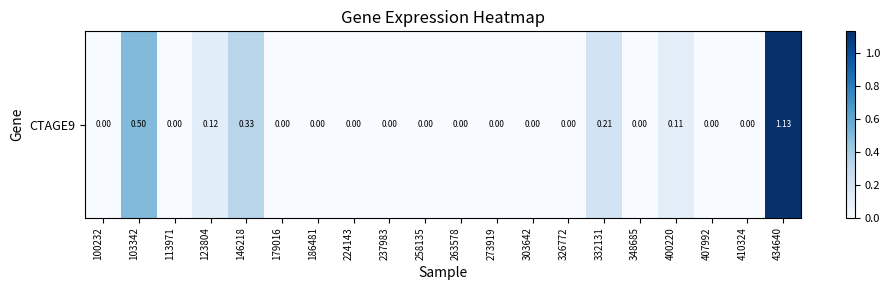

True or false: the data shows 0.2 at 123804.

False